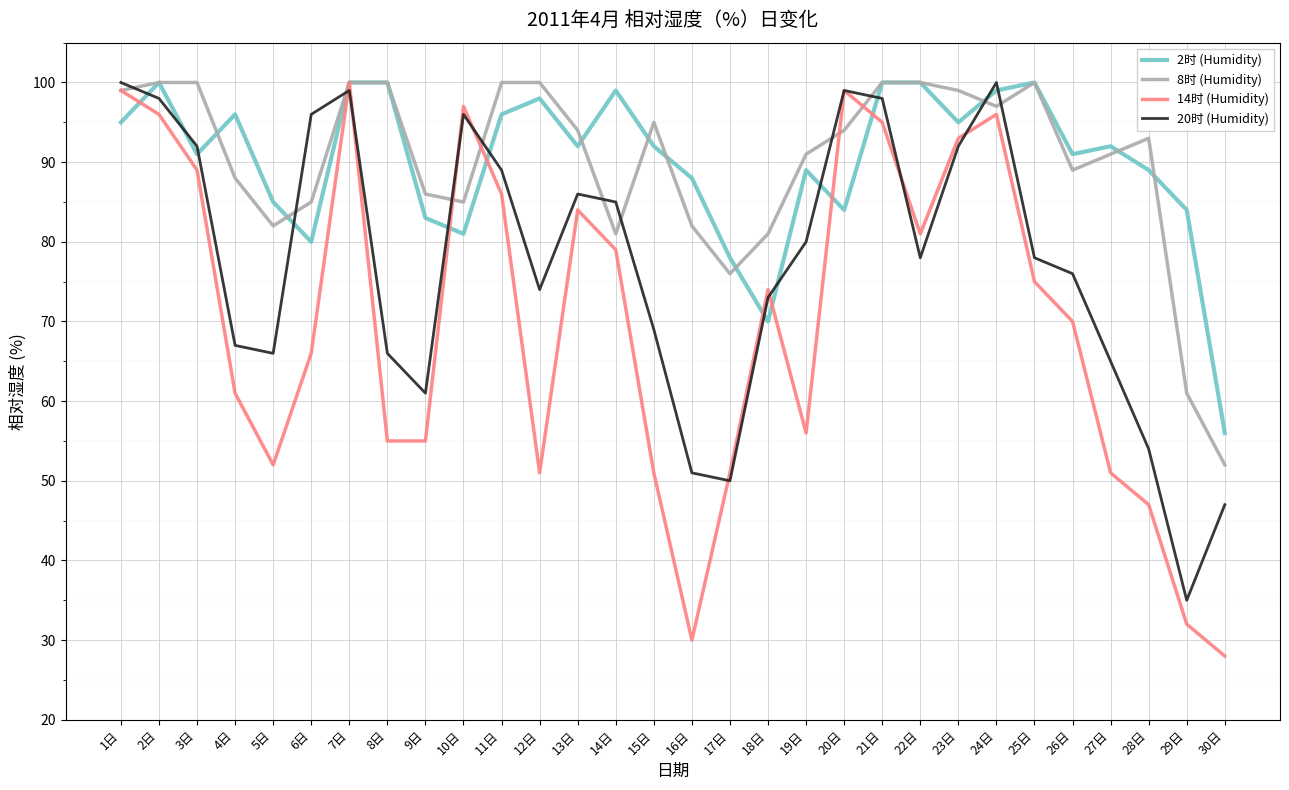

Between which two adjacent categories do 2时 (Humidity) and 20时 (Humidity) first intersect?

1日 and 2日